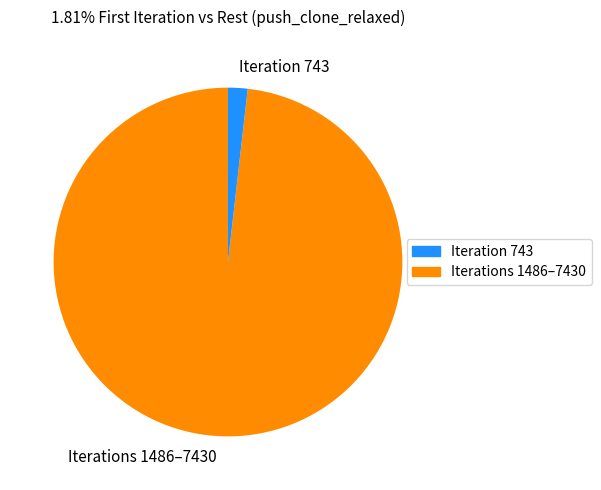

The Iteration 743 slice represents 2% of the pie. True or false?

True